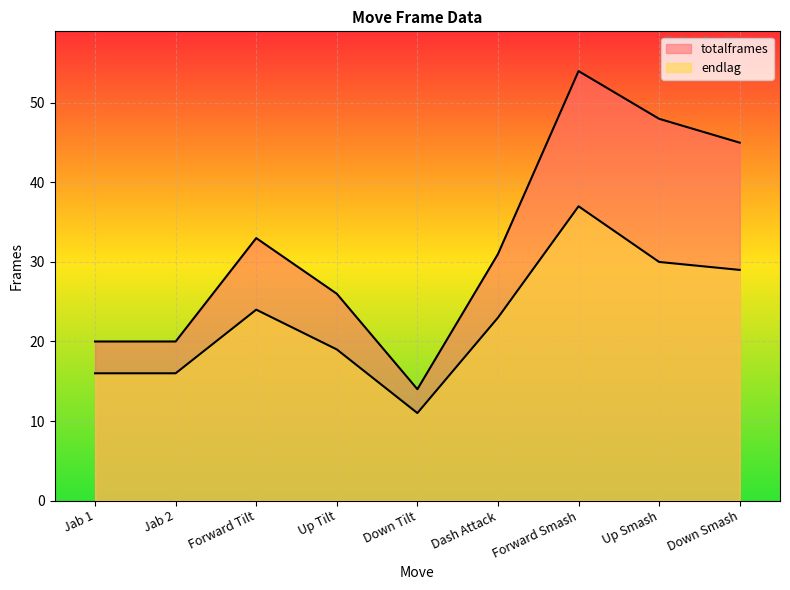

What is the difference between the endlag values at Dash Attack and Jab 2?

7